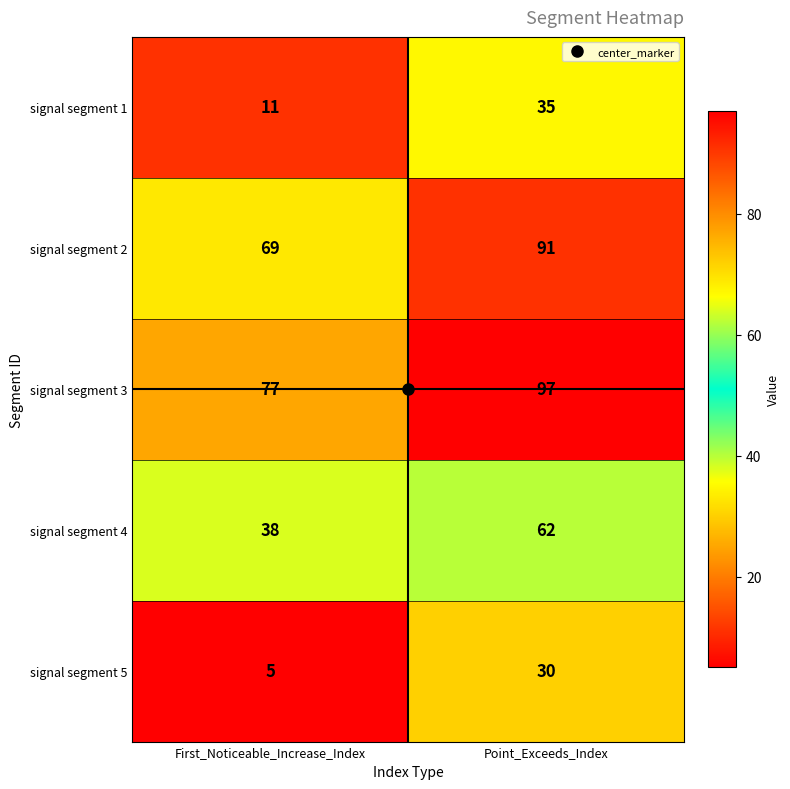

The signal segment 3 series shows 37 at Point_Exceeds_Index. True or false?

False